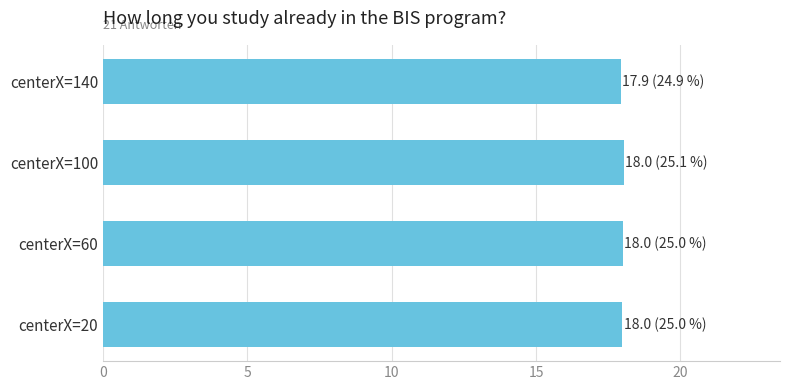

Does the chart contain stacked bars?

No